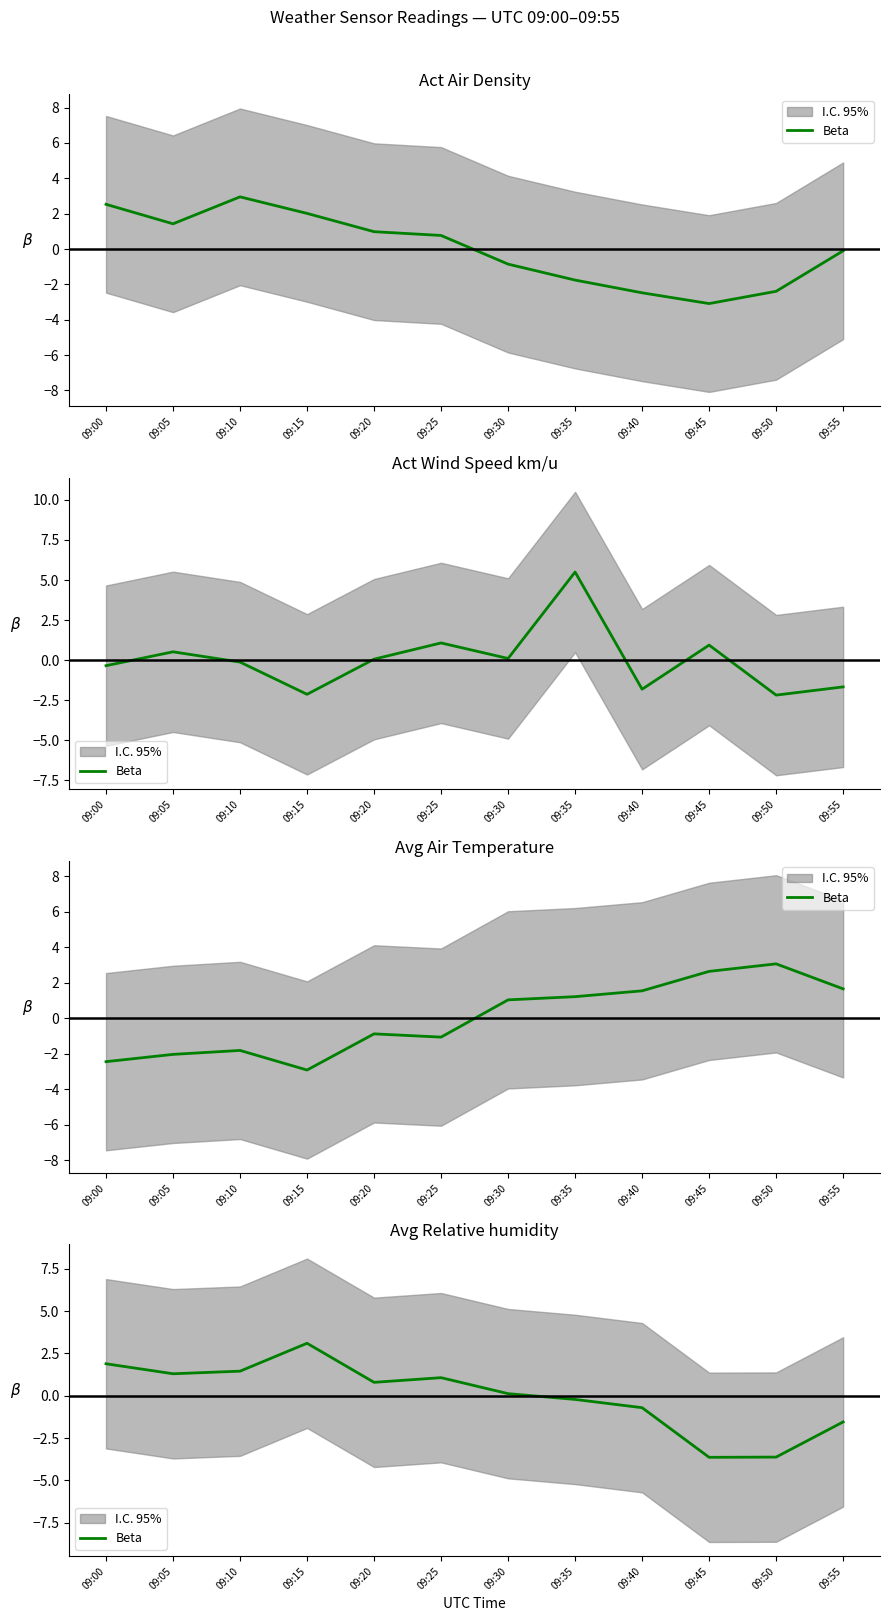

At which category does the chart reach its peak across all series?

09:15